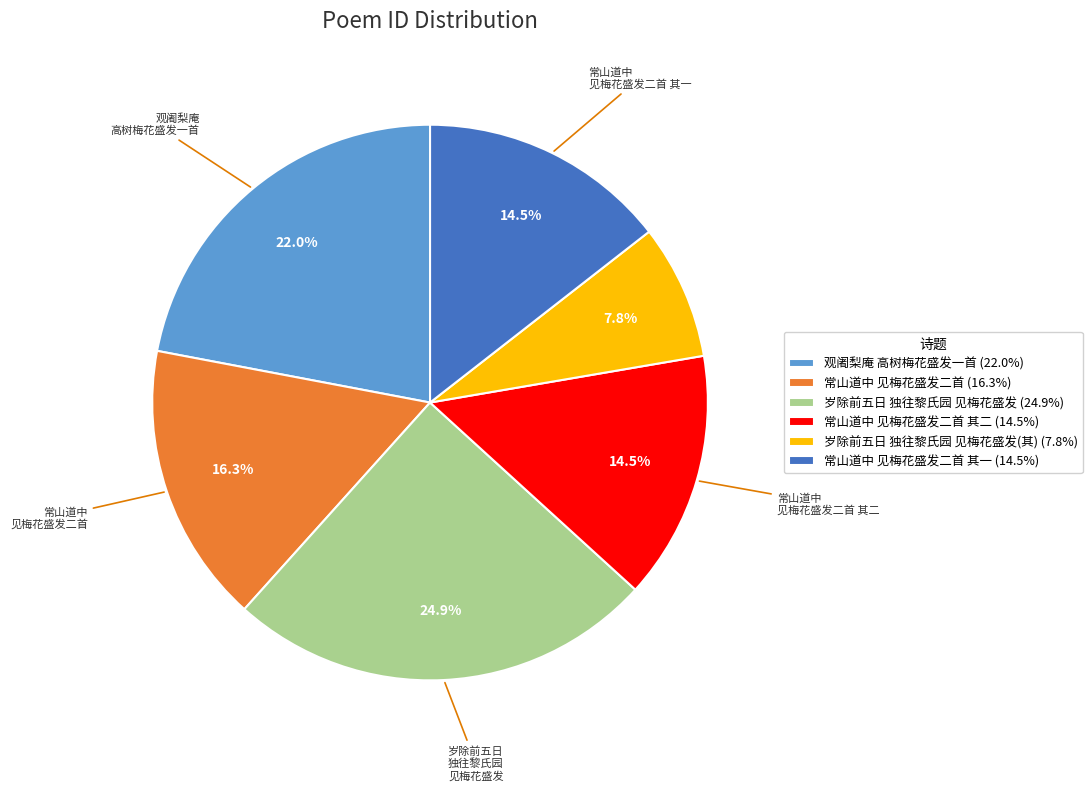

Combined, do 常山道中 见梅花盛发二首 其一 (14.5%) and 岁除前五日 独往黎氏园 见梅花盛发 (24.9%) account for over 50%?

No